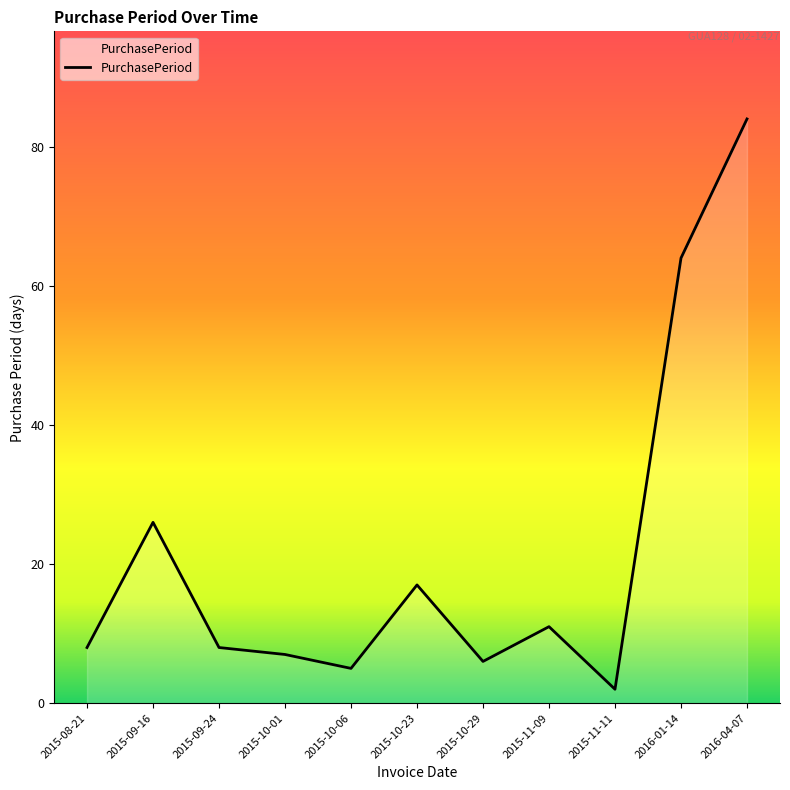

Reading right to left, transcribe all the data shown in this chart.

2016-04-07=84	2016-01-14=64	2015-11-11=2	2015-11-09=11	2015-10-29=6	2015-10-23=17	2015-10-06=5	2015-10-01=7	2015-09-24=8	2015-09-16=26	2015-08-21=8